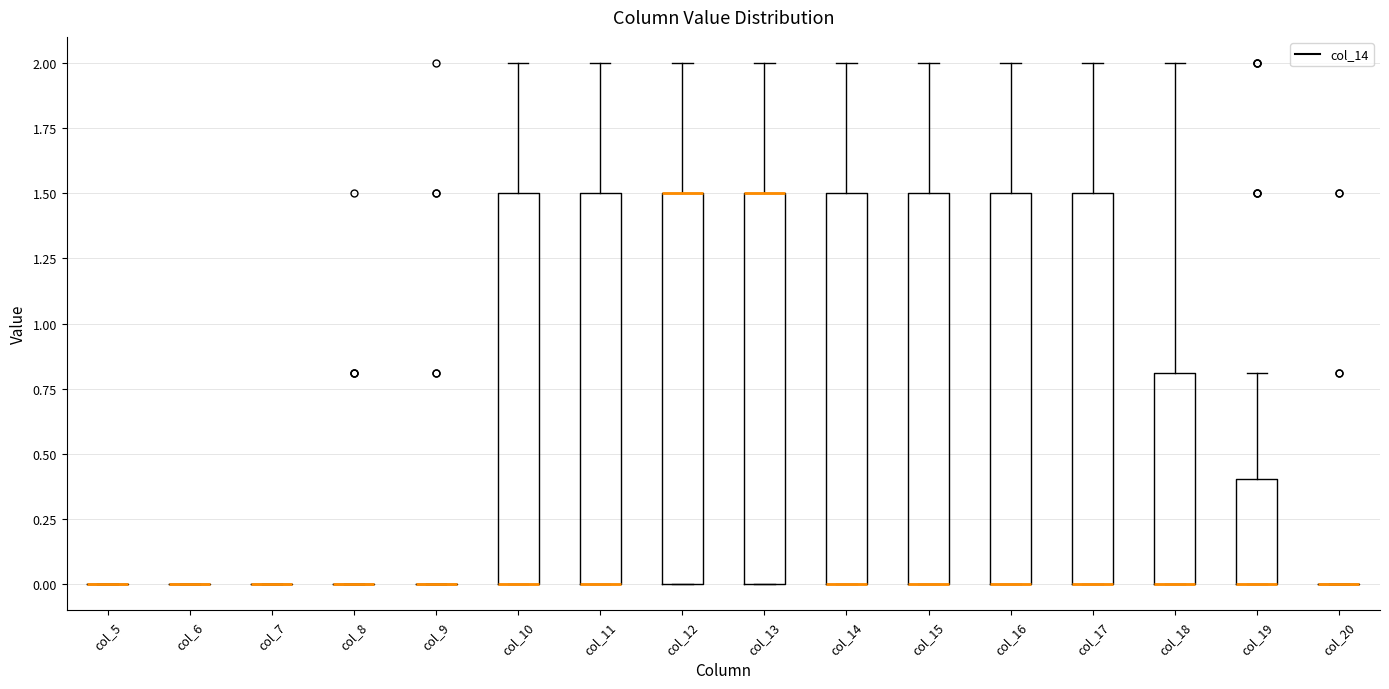

Reading left to right, transcribe this box plot: for each box, give where its median line is, the range the box spans, and where its two whiskers end, as read against the y-axis. The values are not printed on the chart, so give them approximately, as read against the axis.

col_5: box collapsed to a line at 0.0, whiskers 0.0 to 0.0
col_6: box collapsed to a line at 0.0, whiskers 0.0 to 0.0
col_7: box collapsed to a line at 0.0, whiskers 0.0 to 0.0
col_8: box collapsed to a line at 0.0, whiskers 0.0 to 0.0
col_9: box collapsed to a line at 0.0, whiskers 0.0 to 0.0
col_10: median 0.0 (drawn on the box's lower edge), box 0.0 to 1.5, whiskers 0.0 to 2.0
col_11: median 0.0 (drawn on the box's lower edge), box 0.0 to 1.5, whiskers 0.0 to 2.0
col_12: median 1.5 (drawn on the box's upper edge), box 0.0 to 1.5, whiskers 0.0 to 2.0
col_13: median 1.5 (drawn on the box's upper edge), box 0.0 to 1.5, whiskers 0.0 to 2.0
col_14: median 0.0 (drawn on the box's lower edge), box 0.0 to 1.5, whiskers 0.0 to 2.0
col_15: median 0.0 (drawn on the box's lower edge), box 0.0 to 1.5, whiskers 0.0 to 2.0
col_16: median 0.0 (drawn on the box's lower edge), box 0.0 to 1.5, whiskers 0.0 to 2.0
col_17: median 0.0 (drawn on the box's lower edge), box 0.0 to 1.5, whiskers 0.0 to 2.0
col_18: median 0.0 (drawn on the box's lower edge), box 0.0 to 0.8, whiskers 0.0 to 2.0
col_19: median 0.0 (drawn on the box's lower edge), box 0.0 to 0.4, whiskers 0.0 to 0.8
col_20: box collapsed to a line at 0.0, whiskers 0.0 to 0.0